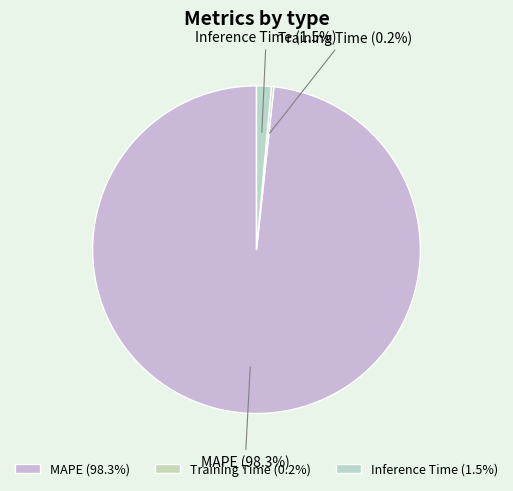

True or false: MAPE accounts for 98% of the total.

True